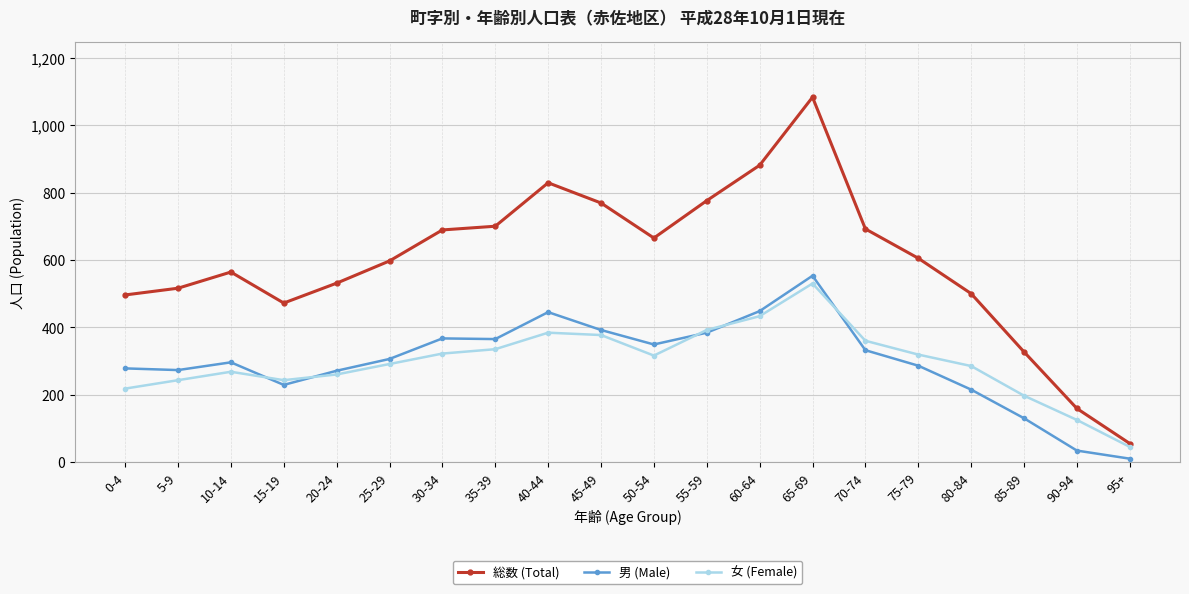

What is the label of the 20th point from the right?

0-4